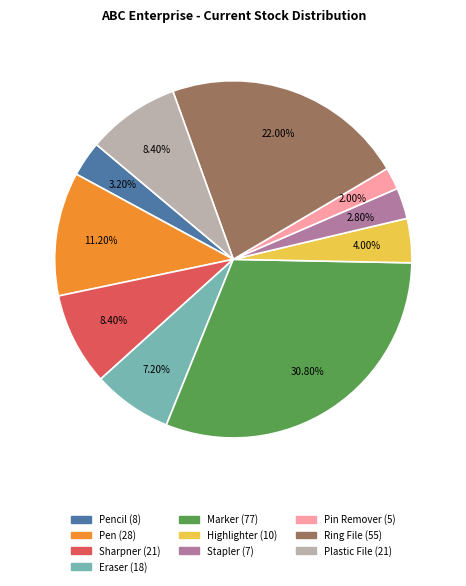

Does any single category account for the majority?

No